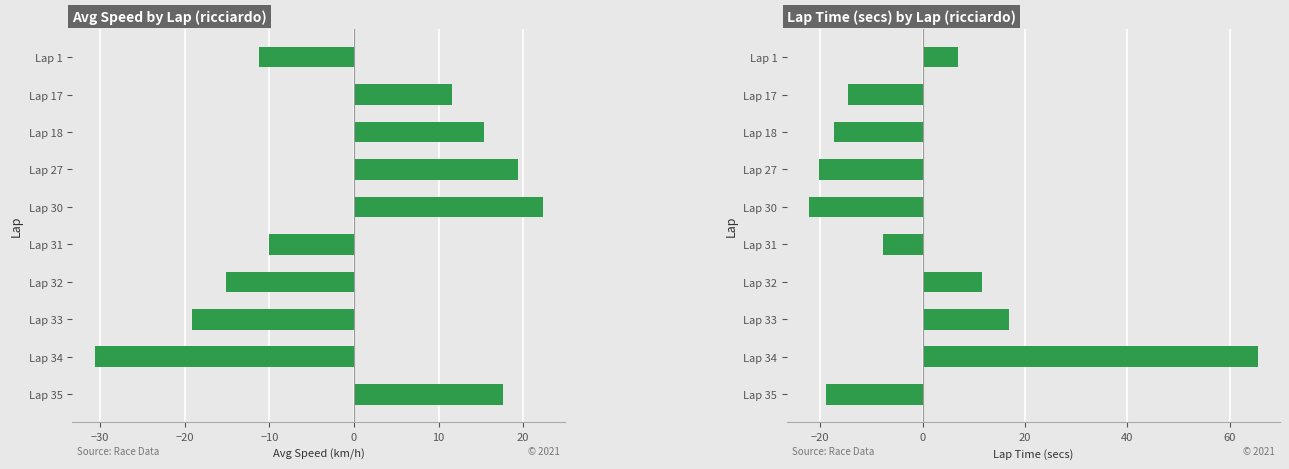

Which series has the largest range (max minus min)?

secs